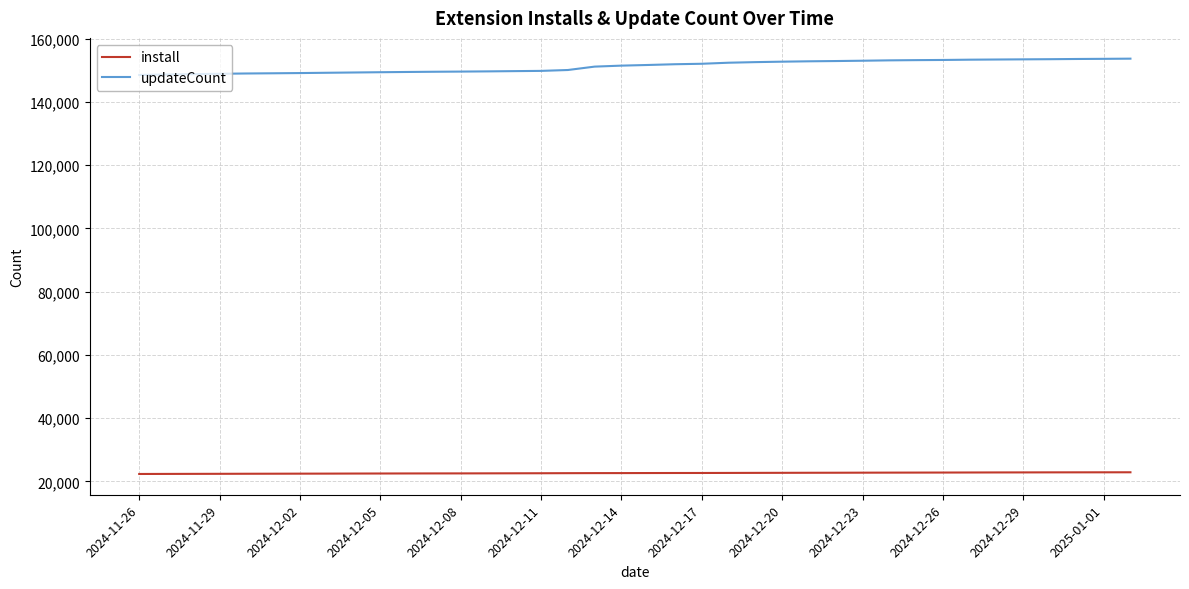

List the series in order of their peak value, highest first.

updateCount, install